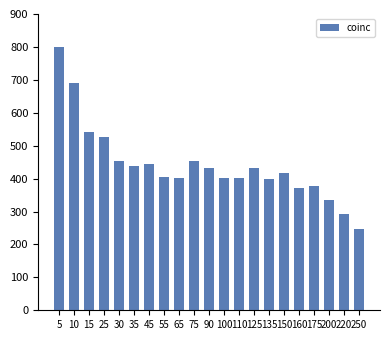

What is the average value?

441